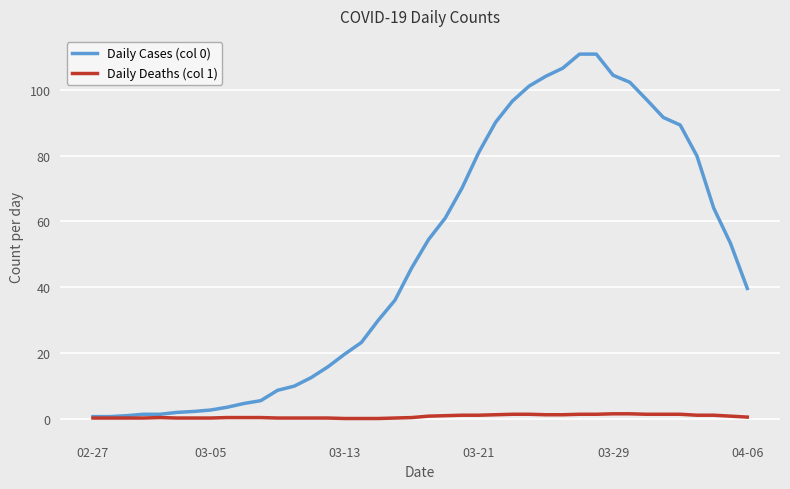

What is the difference between the second highest and minimum values in the Daily Deaths (col 1) series?

1.4